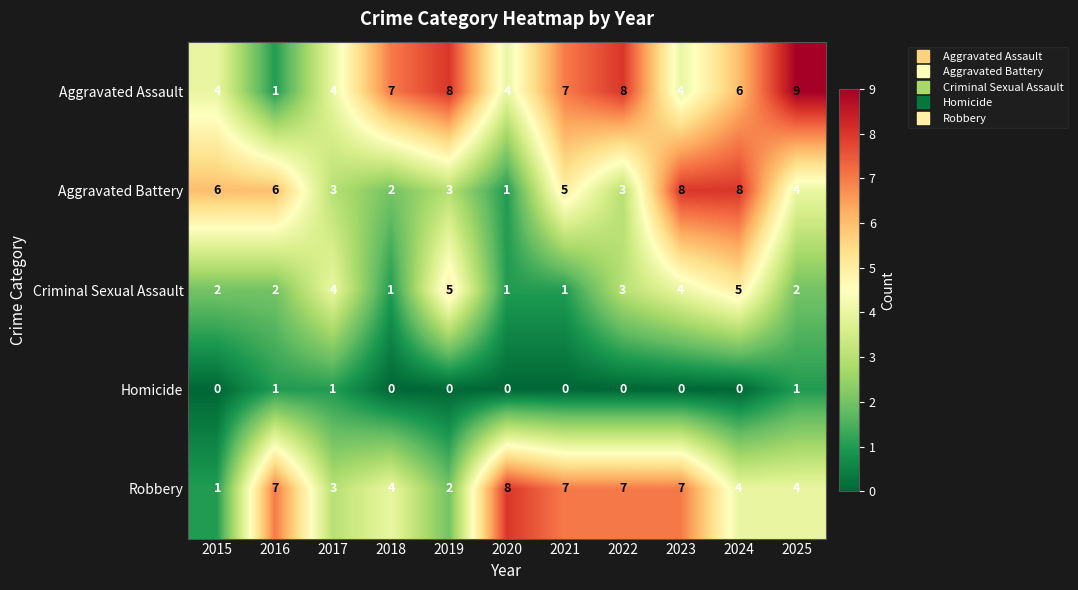

At how many categories does at least one series exceed 1?

11